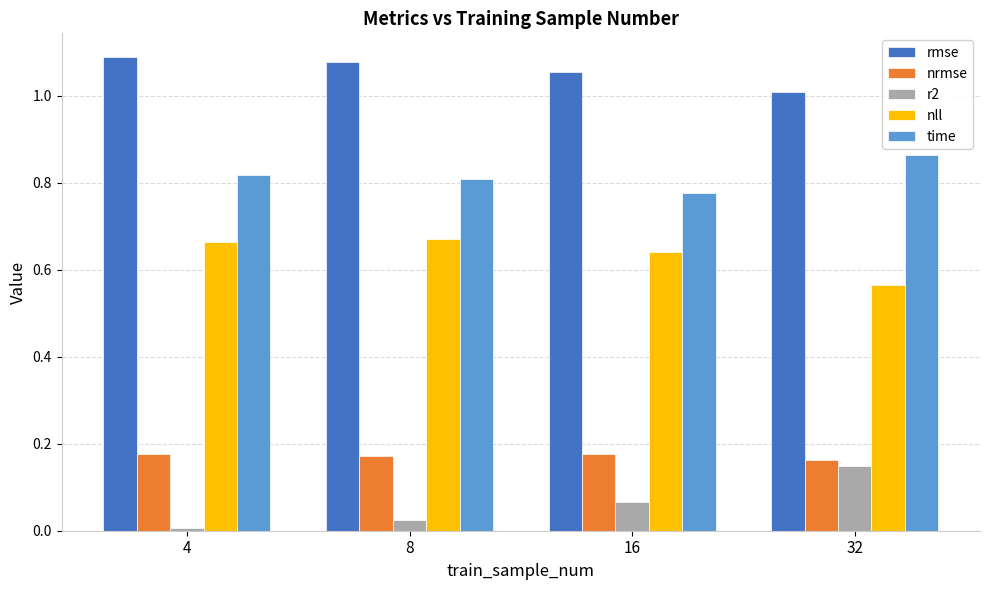

What are all the series names shown in the legend?

rmse, nrmse, r2, nll, time